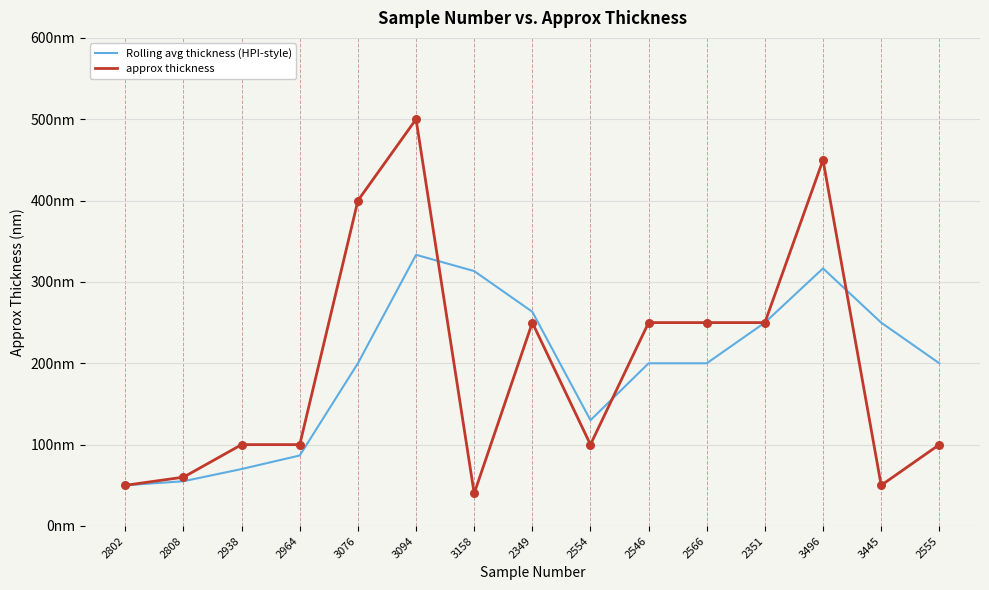

What are all the series names shown in the legend?

Rolling avg thickness (HPI-style), approx thickness